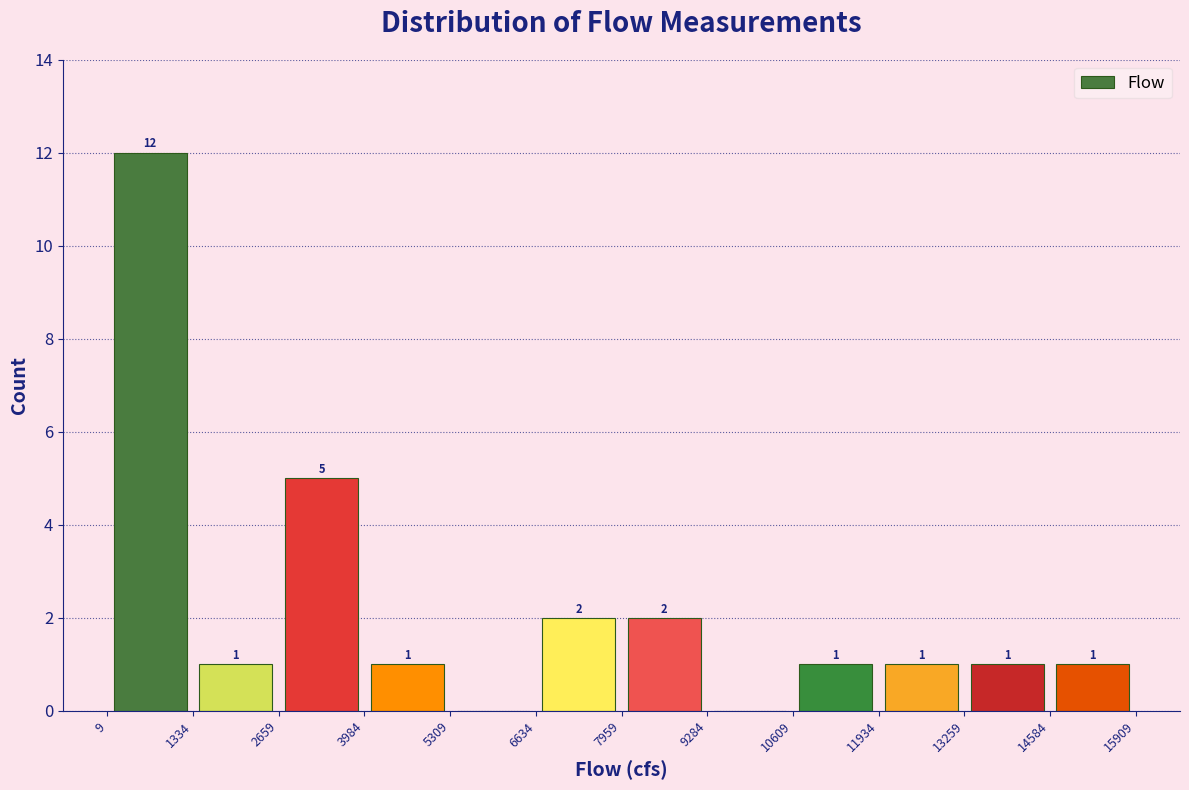

Over which range of the x-axis is the bar tallest?

9 to 1334